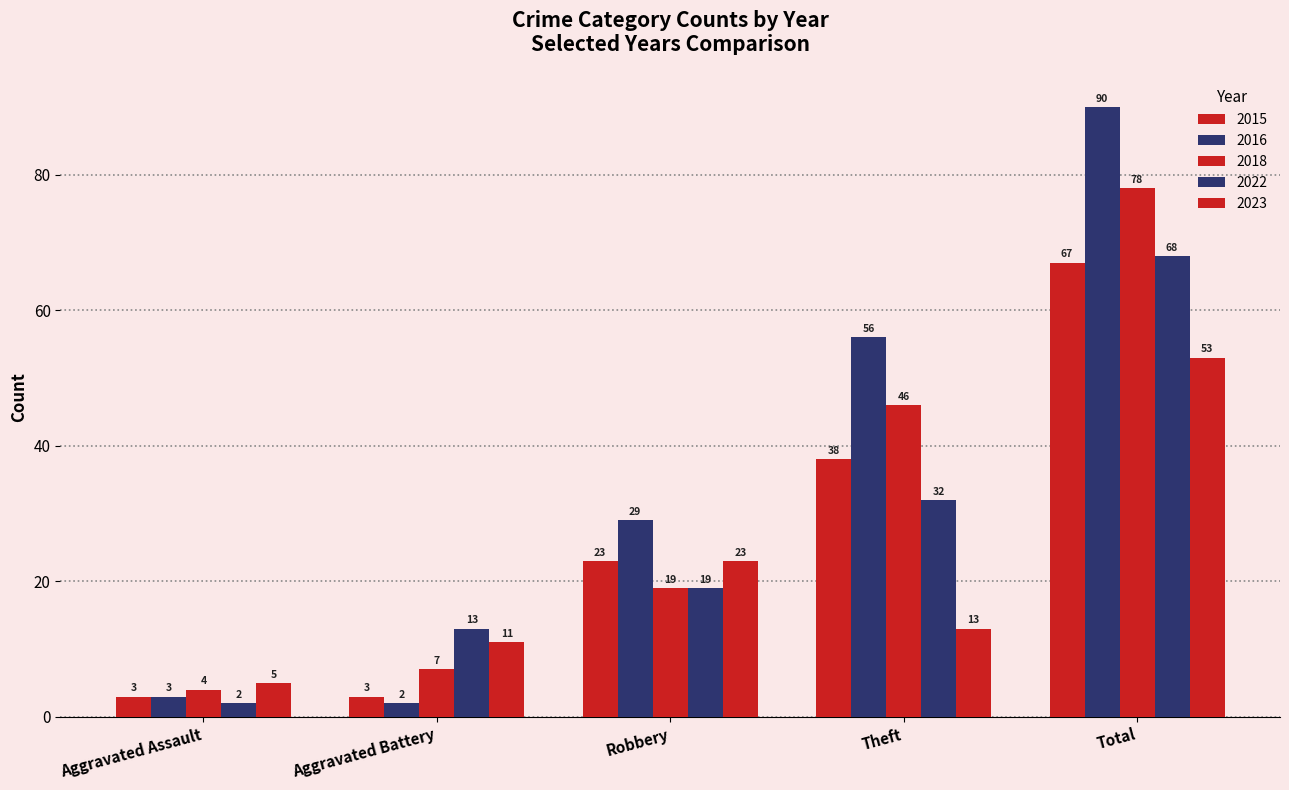

The 2015 series shows 3 at Aggravated Battery. True or false?

True